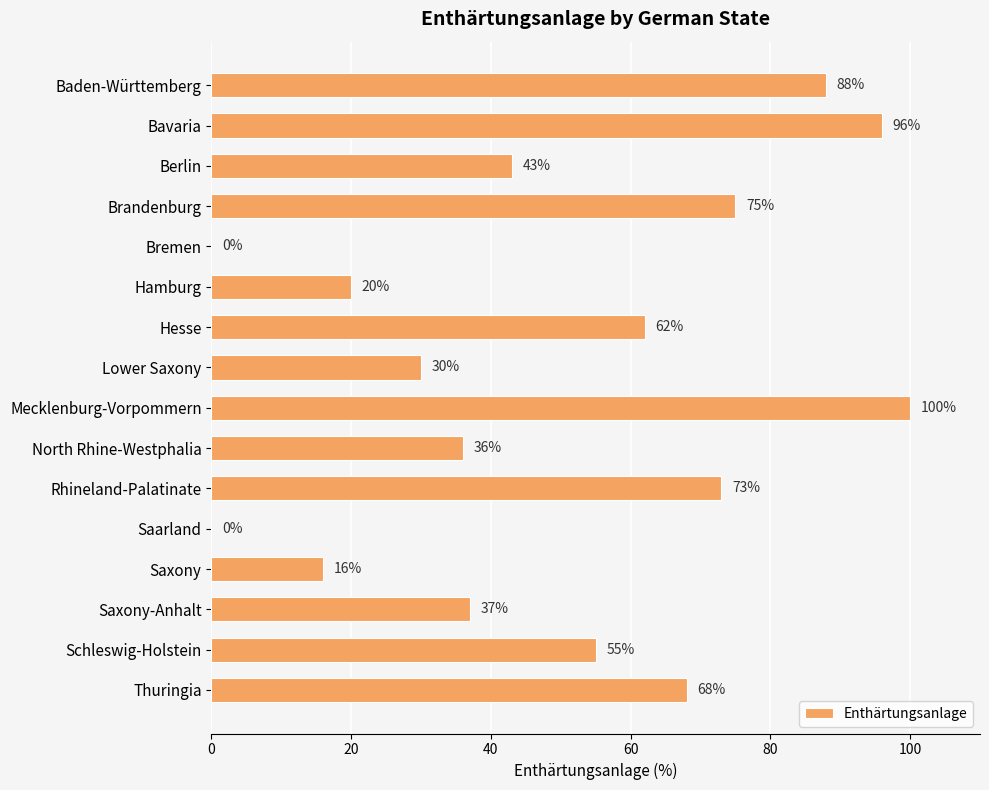

Count the number of categories in the chart.

16